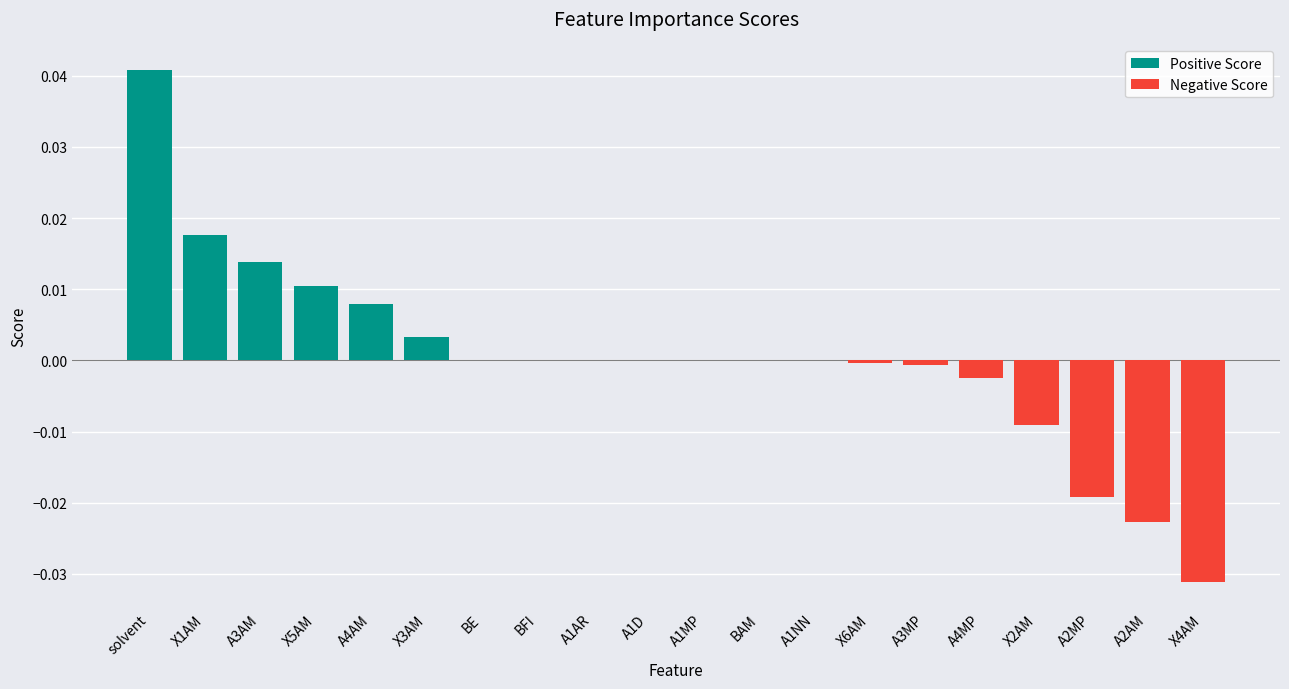

Are the bars grouped side by side (vs. stacked)?

Yes